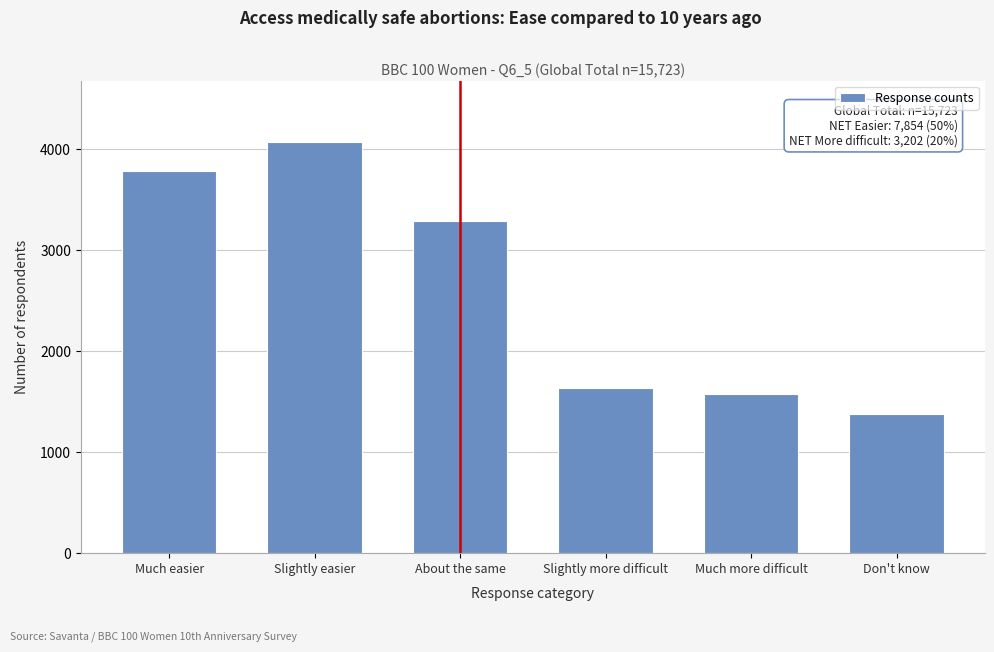

Reading right to left, extract all data points from this chart.

Don't know=1373	Much more difficult=1570	Slightly more difficult=1632	About the same=3294	Slightly easier=4072	Much easier=3782